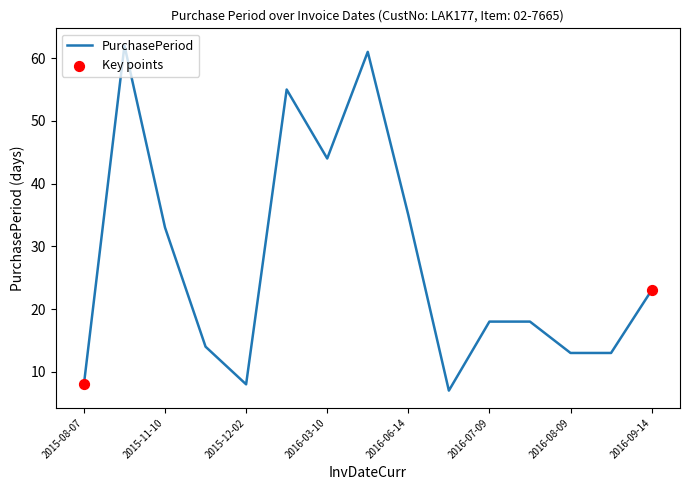

What is the difference between the maximum and minimum values?

55